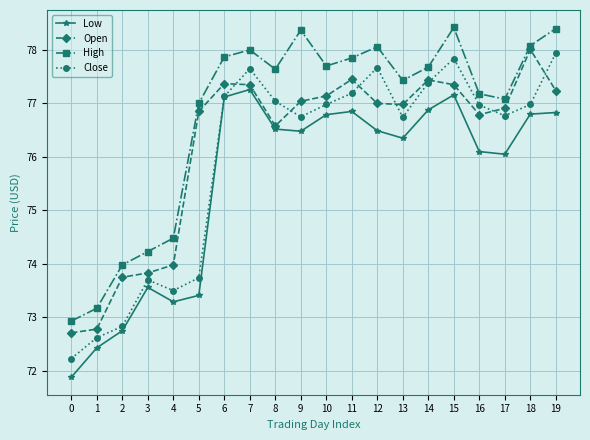

At how many categories does at least one series exceed 76?

15